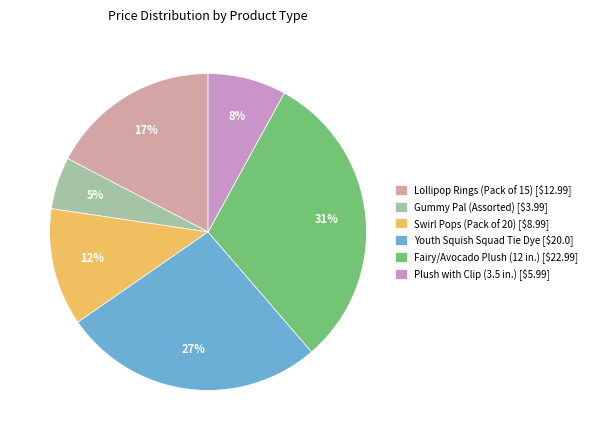

Which slice is the largest?

Fairy/Avocado Plush (12 in.)